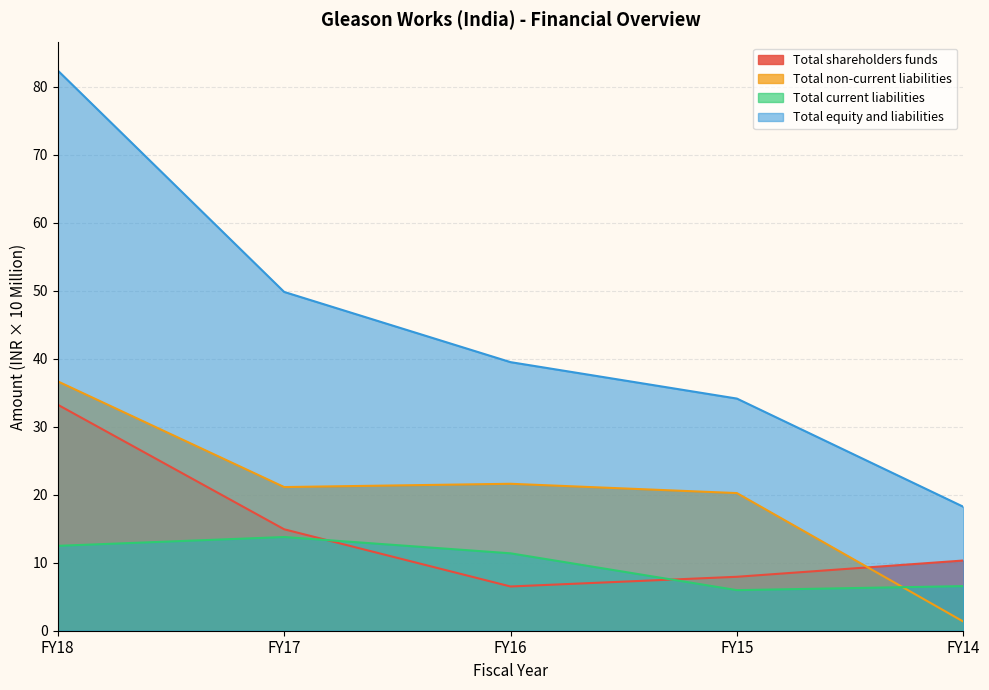

Reading left to right, extract all data points from this chart.

Total shareholders funds: 33.2	14.9	6.5	7.9	10.3
Total non-current liabilities: 36.7	21.1	21.6	20.2	1.4
Total current liabilities: 12.5	13.8	11.4	6.0	6.6
Total equity and liabilities: 82.4	49.8	39.5	34.1	18.2